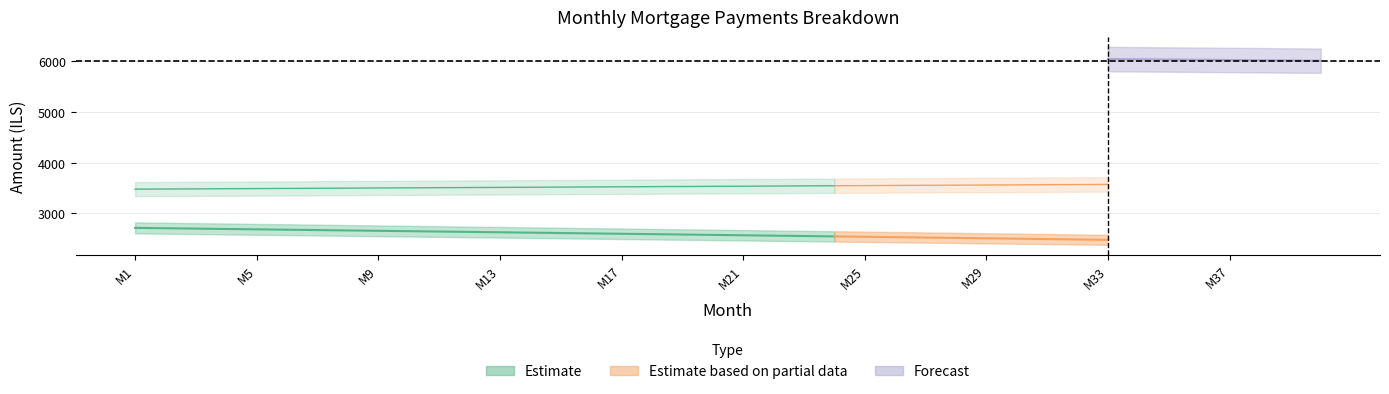

Which has a higher value, 38 or 14?

14